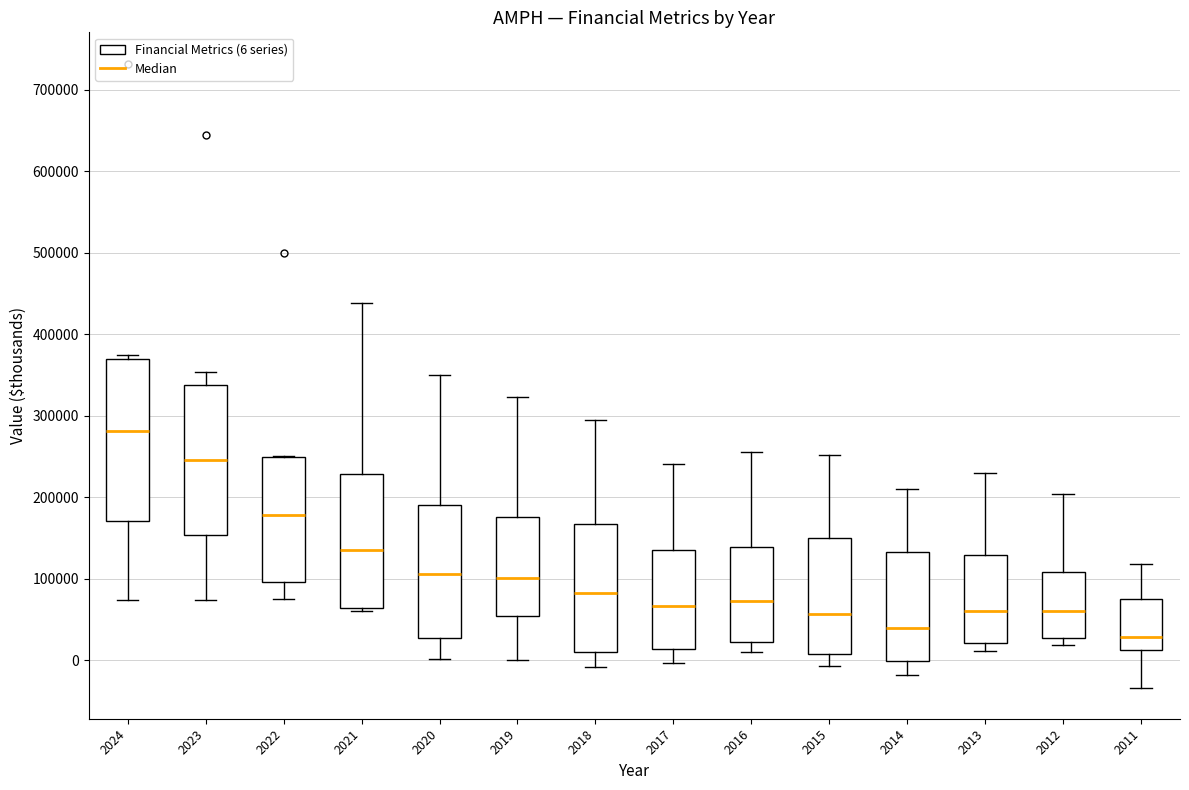

Where does the median line of the box at x = 2023 sit on the y-axis? The values are not printed on the chart, so give them approximately, as read against the axis.

250000